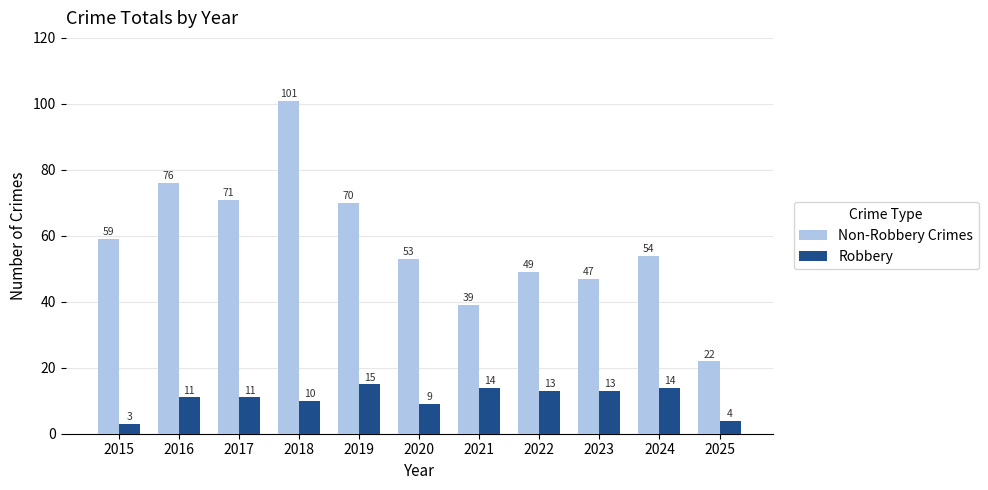

How many groups of bars are there?

11